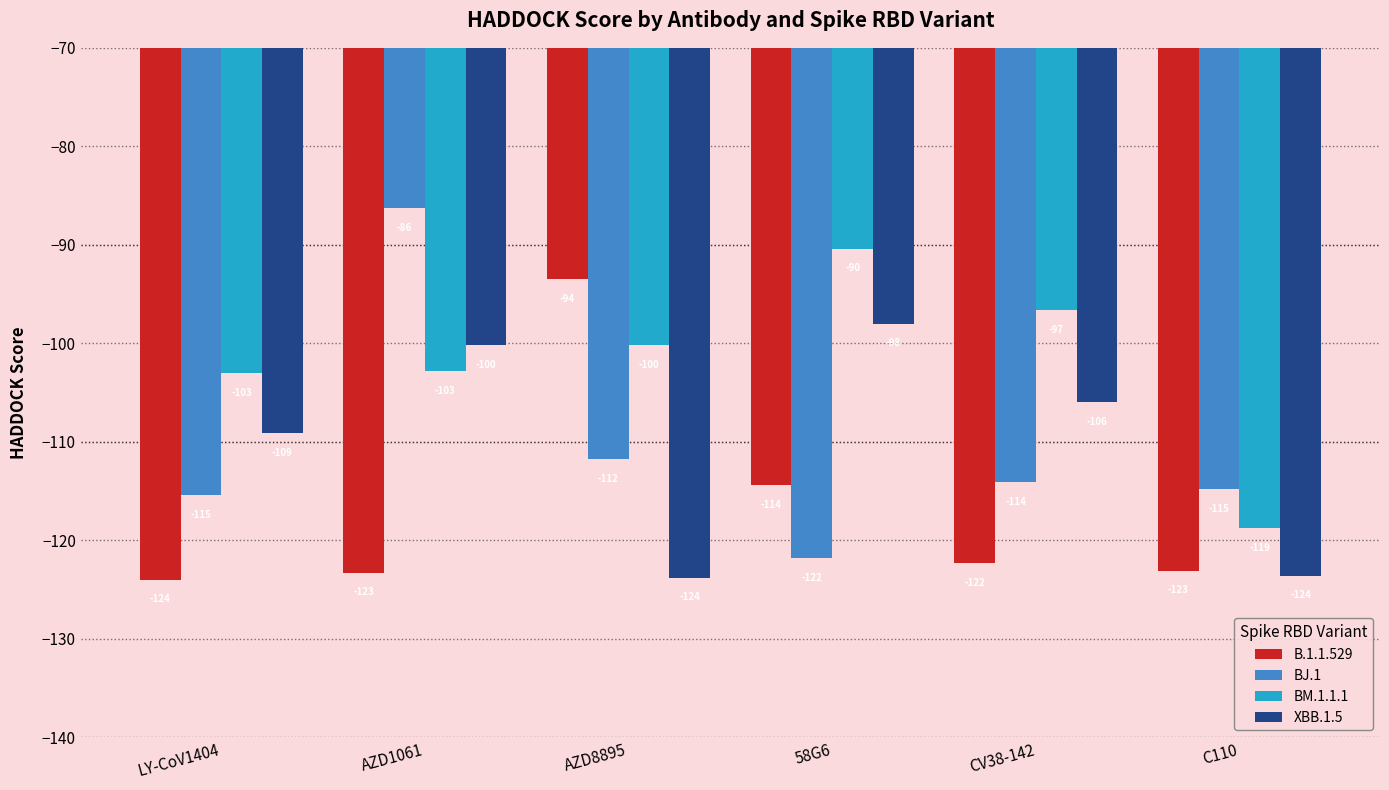

What is the difference between the second highest and minimum values in the BJ.1 series?

10.0